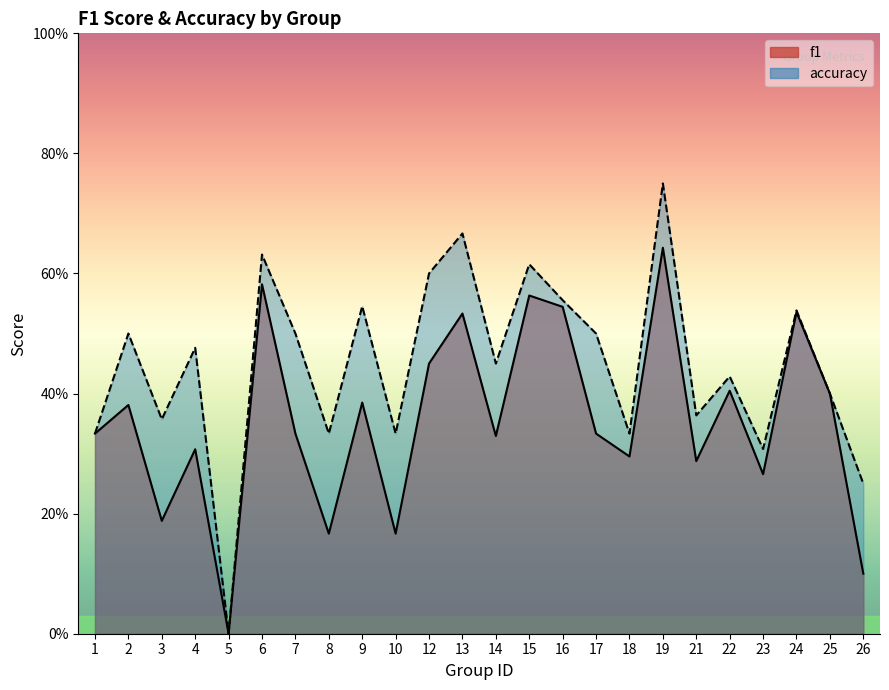

What is the difference between the maximum and minimum values in the f1 series?

0.6